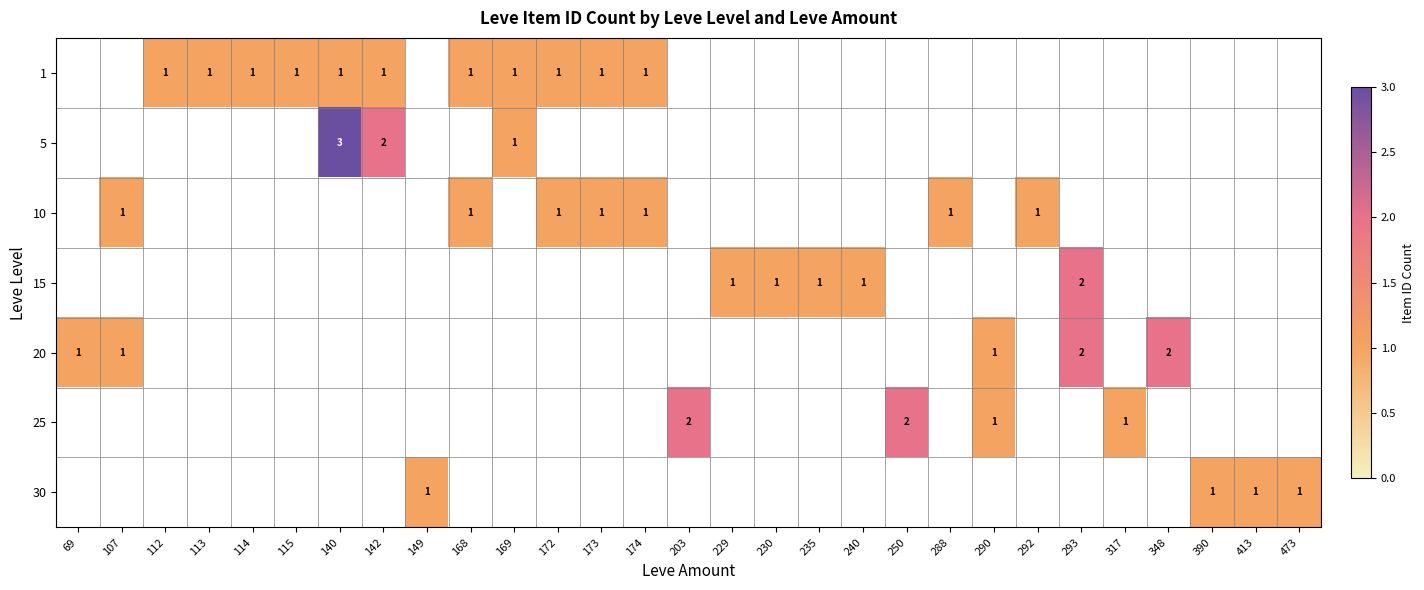

True or false: 1 has a value of 1 at 174.

True